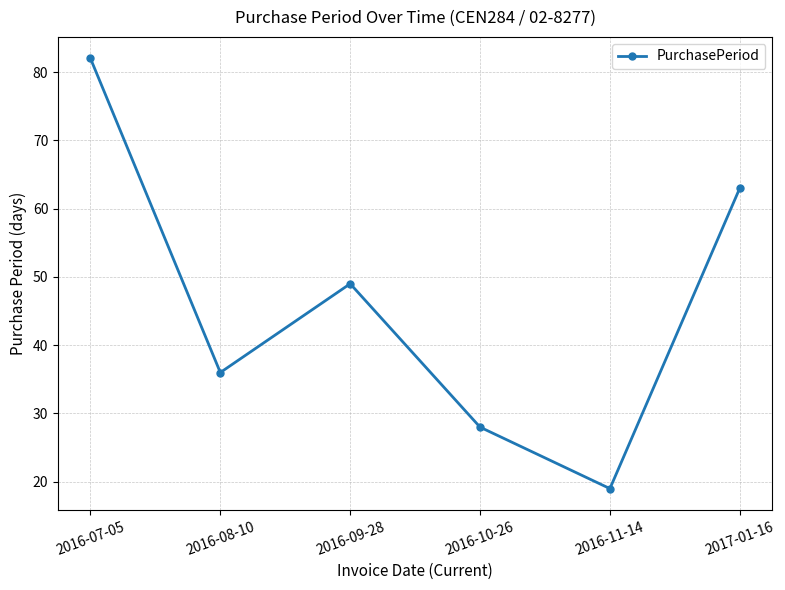

What value does the data have at 2016-07-05, to the nearest 10?

80